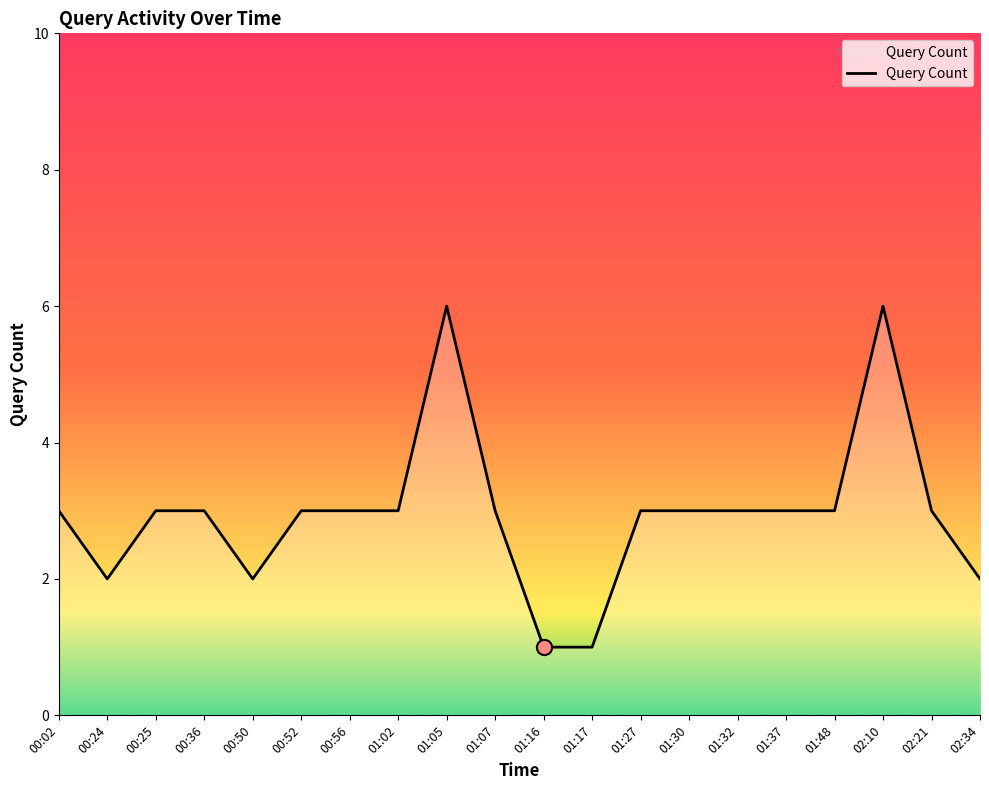

Which has a higher value, 00:50 or 02:21?

02:21